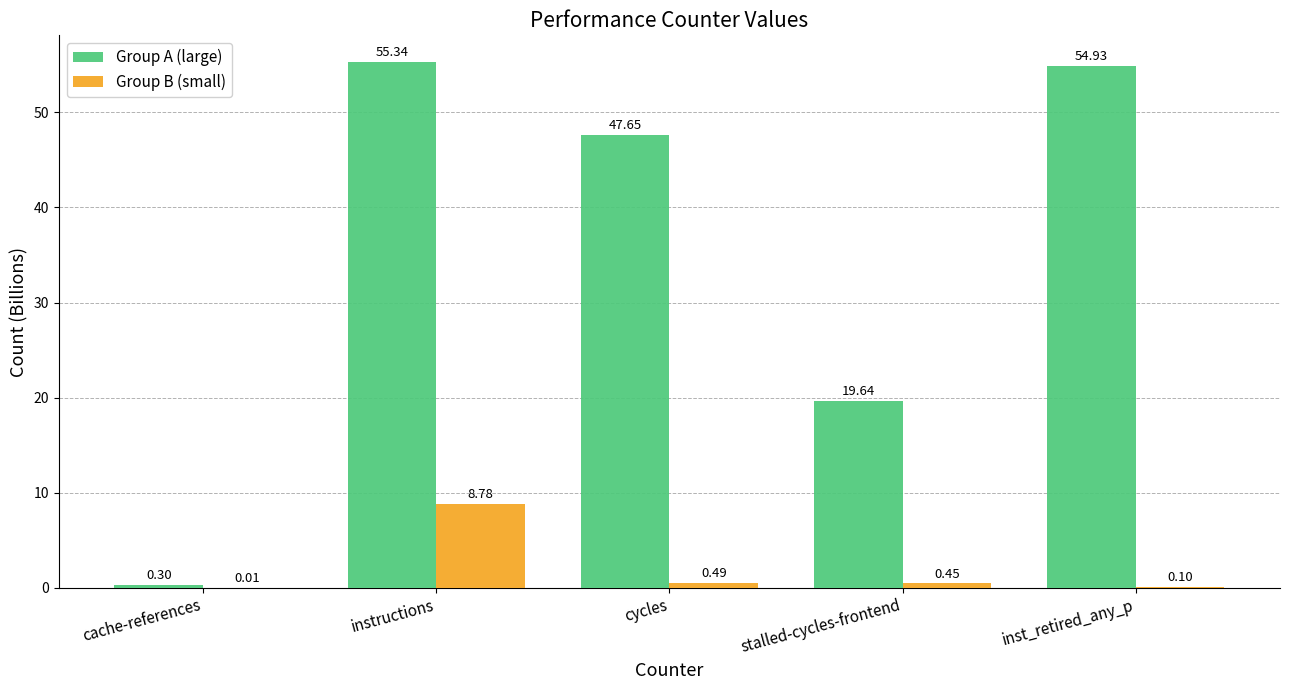

At which label does Group A (large) first exceed 47?

instructions